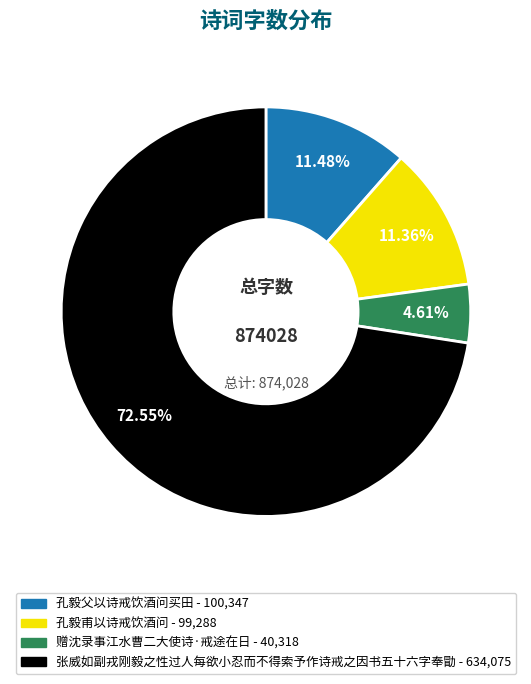

What percentage is the 孔毅甫以诗戒饮酒问 slice, to the nearest percent?

11%